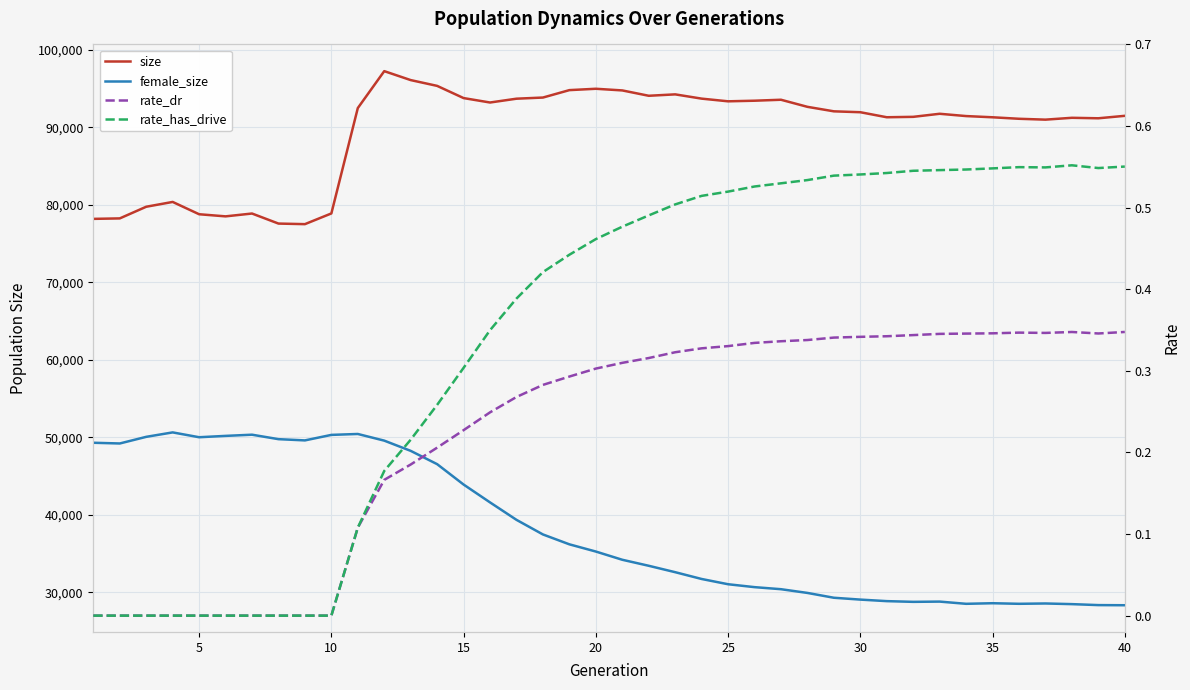

True or false: female_size has a value of 40315.9 at 27.

False